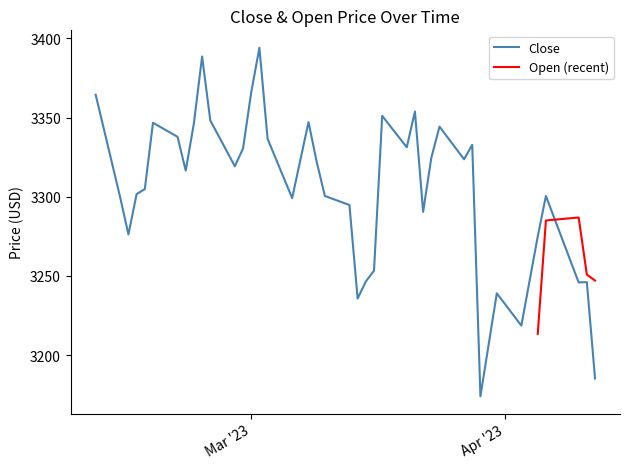

What is the minimum value shown in the chart?

3173.9